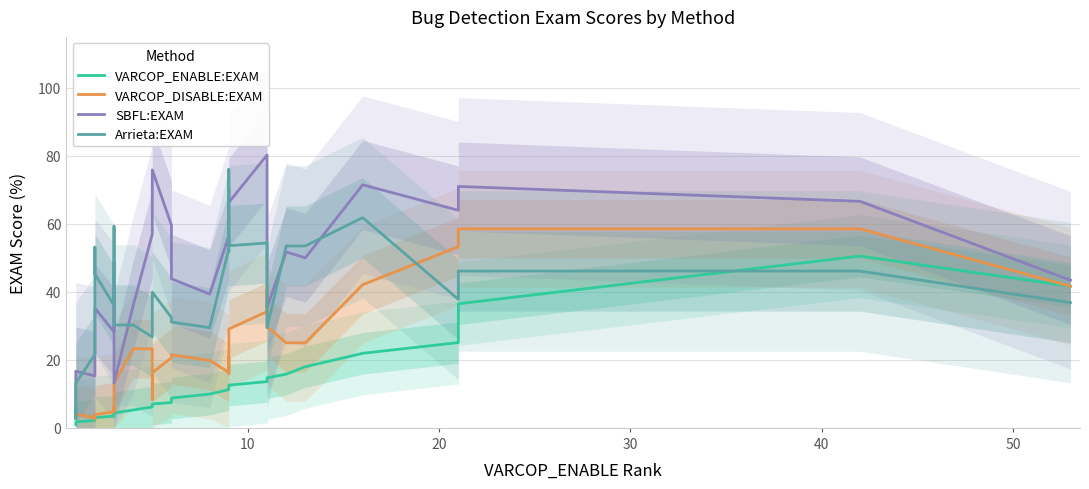

In VARCOP_ENABLE:EXAM, how many points are higher than both neighbors (excluding endpoints)?

2